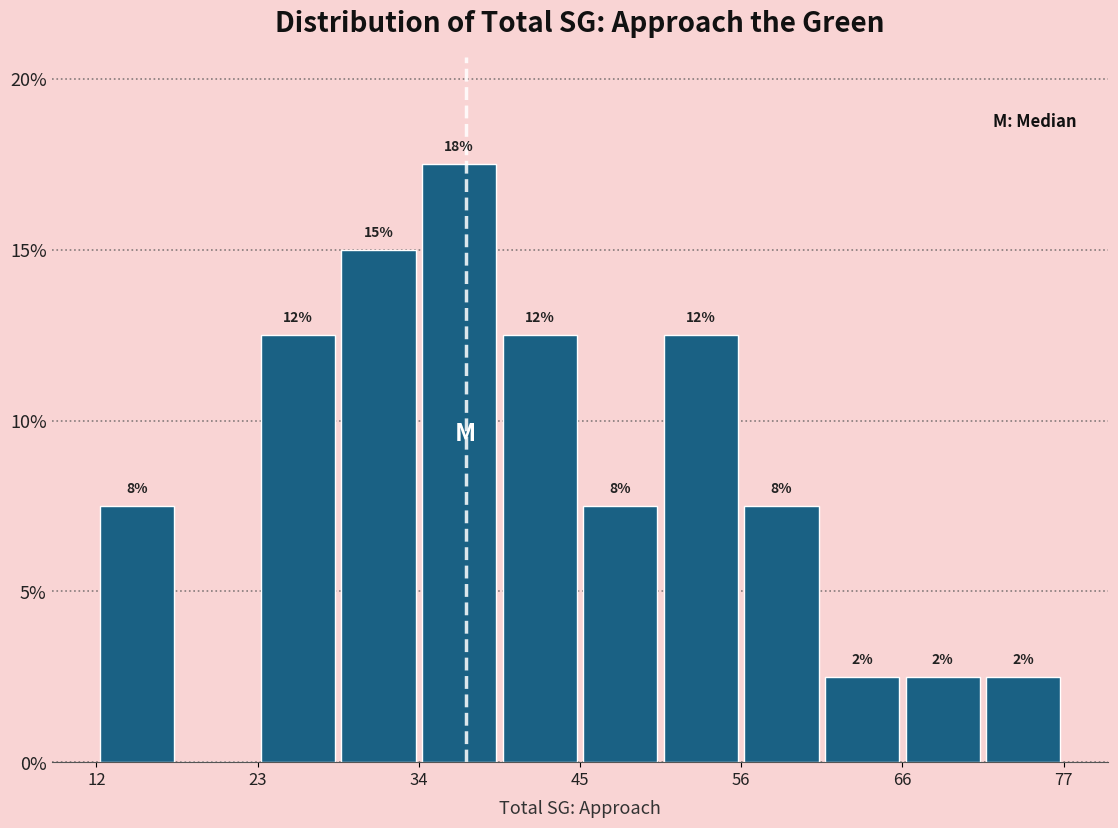

Read against the x-axis, roughly where is the centre of the tallest bar?

36